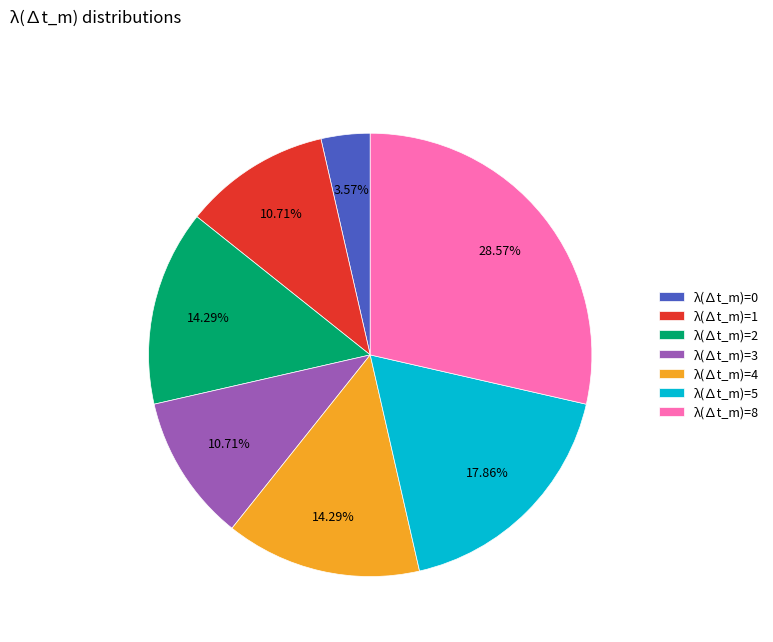

Does λ(∆t_m)=0 represent more than half of the total?

No